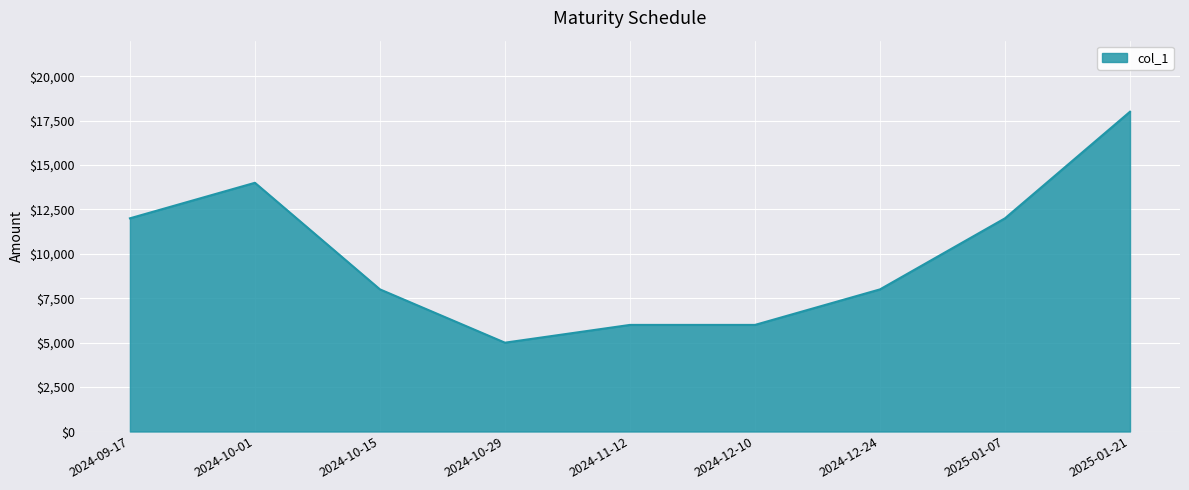

Approximately how many times larger is the value at 2024-12-10 compared to 2025-01-07?

0.5